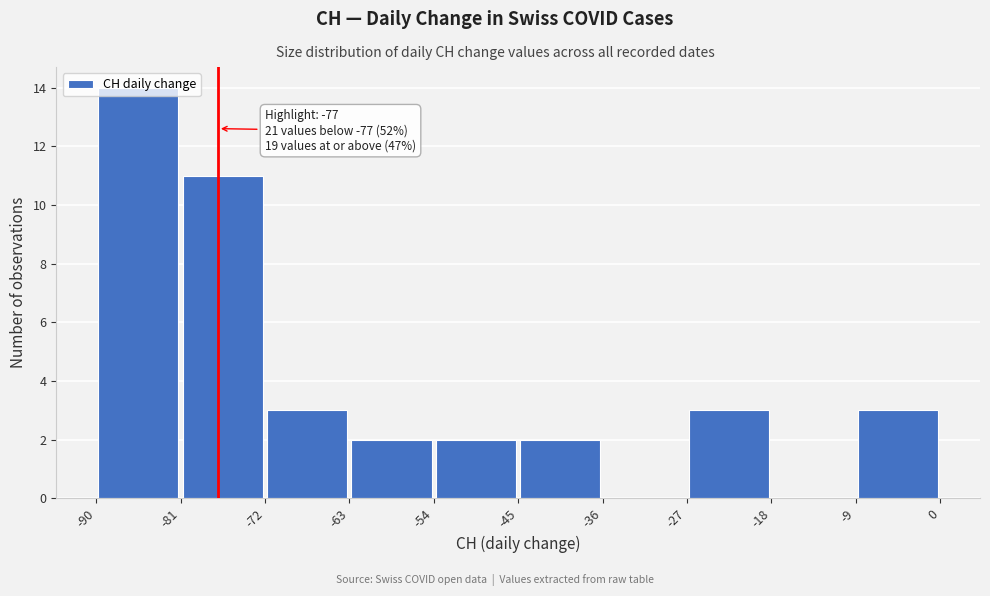

Over which range of the x-axis is the bar tallest?

-90 to -81